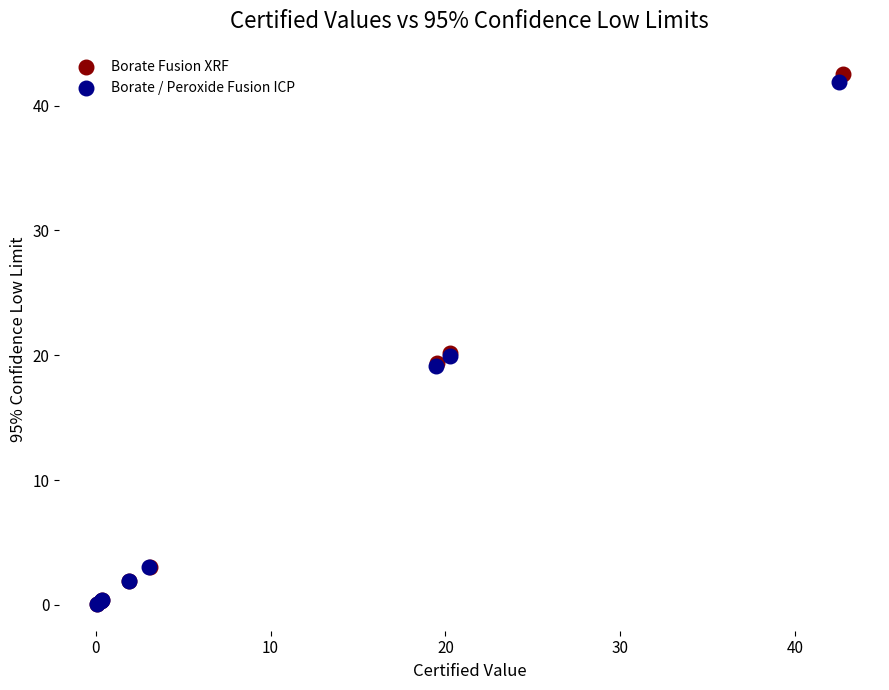

Which series has the widest spread of Y values?

Borate Fusion XRF